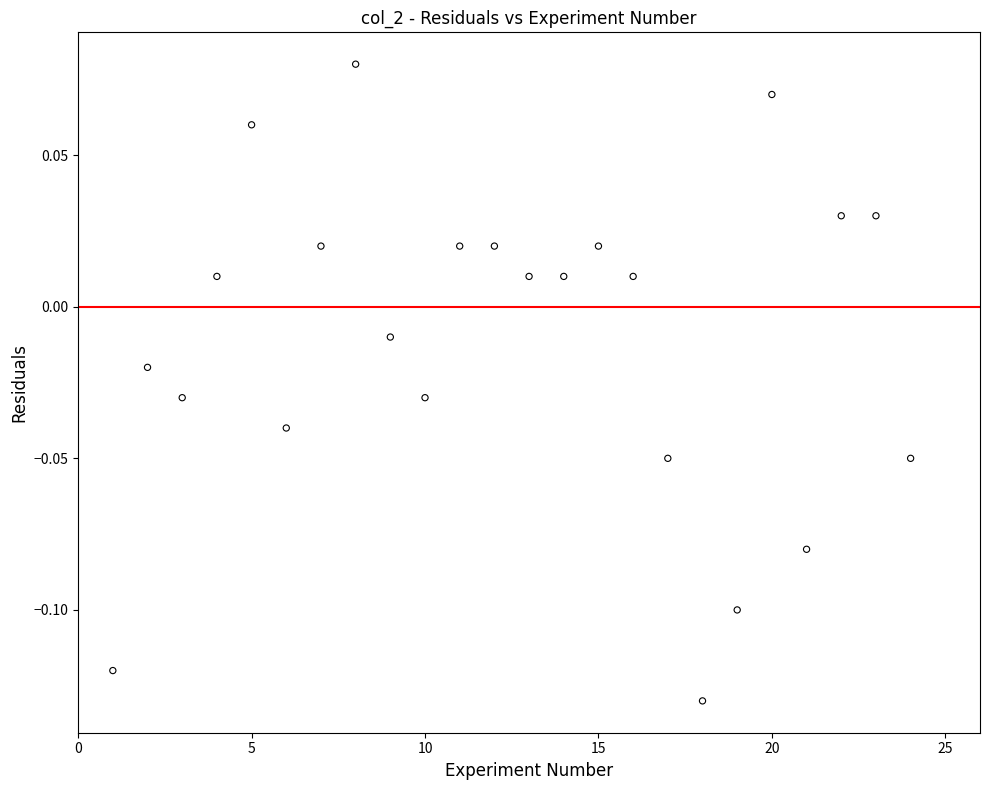

What is the range of X values (max minus min)?

23.0